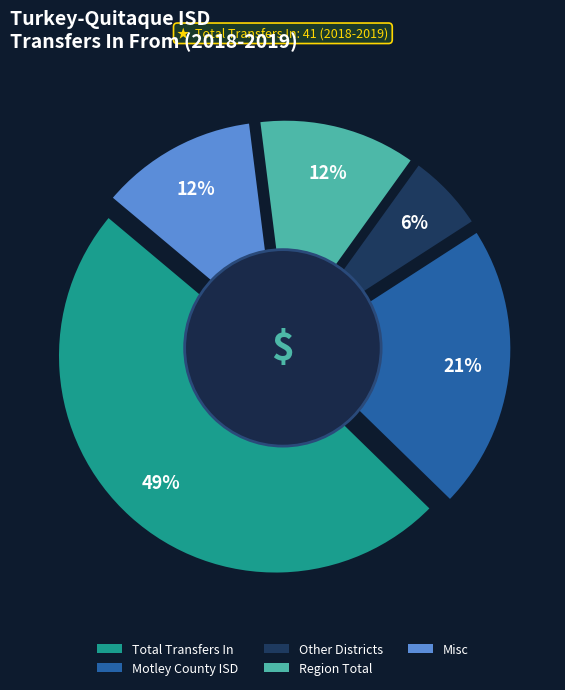

How many segments does this pie chart have?

5